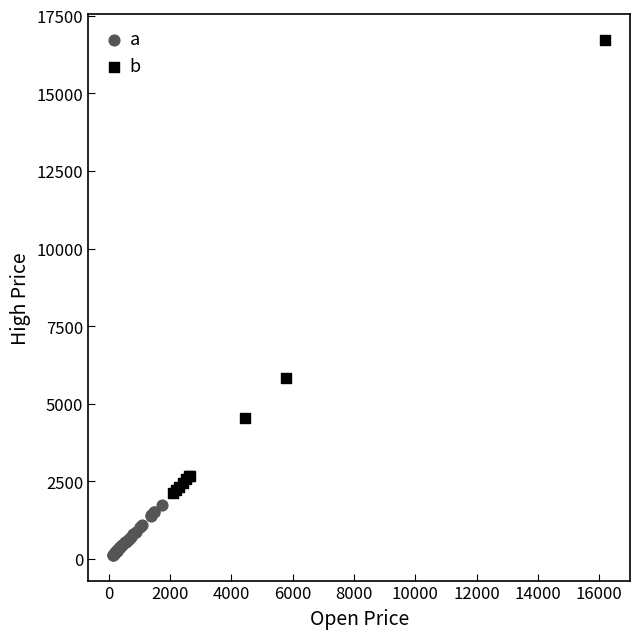

Which series has the largest Y range (max minus min)?

b